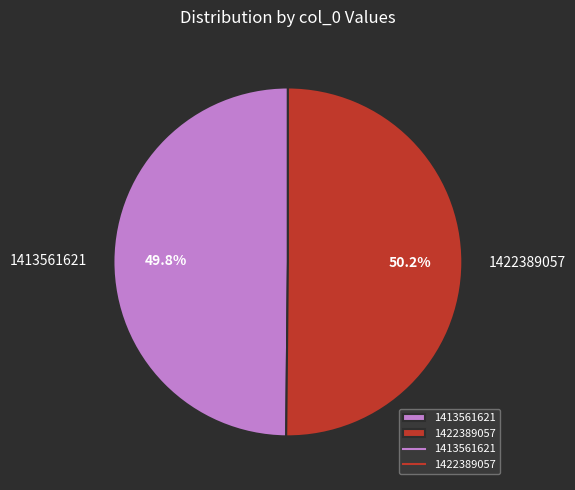

Combined, what portion of the pie is 1422389057 and 1413561621?

100.0%